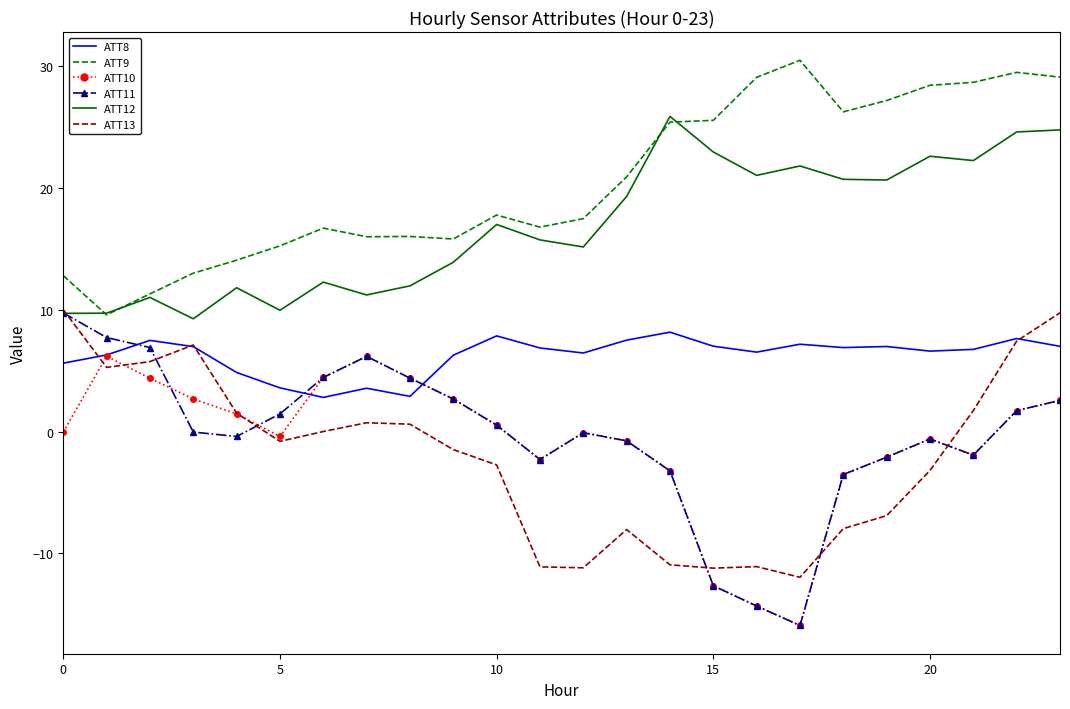

What is the difference between the maximum and minimum values in the ATT10 series?

22.1